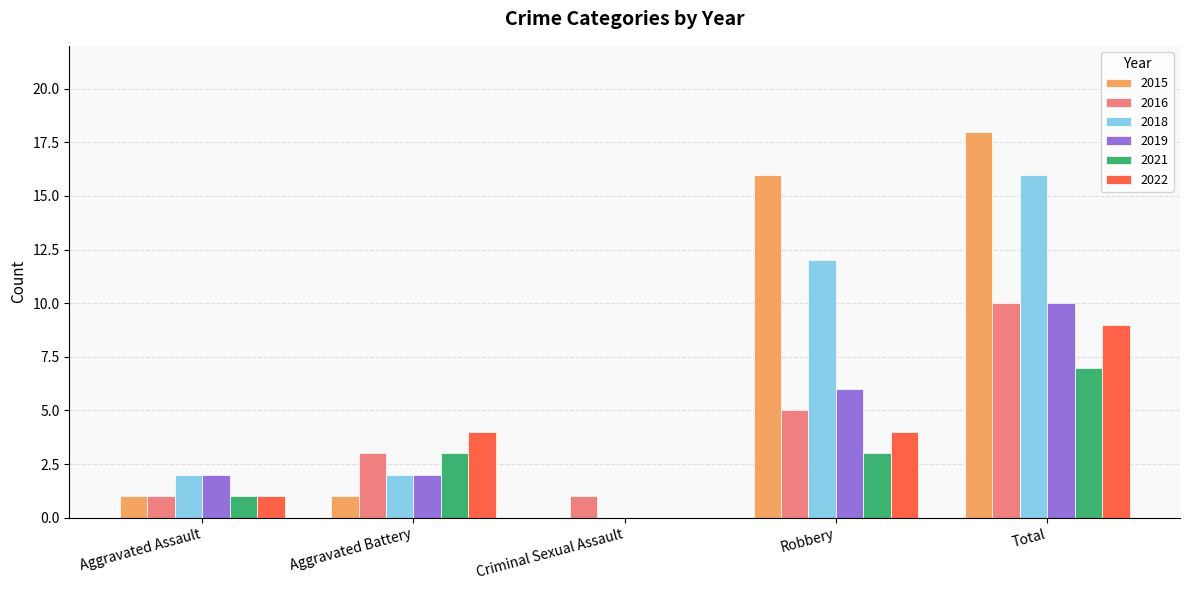

Read the 2019 value at Robbery.

6